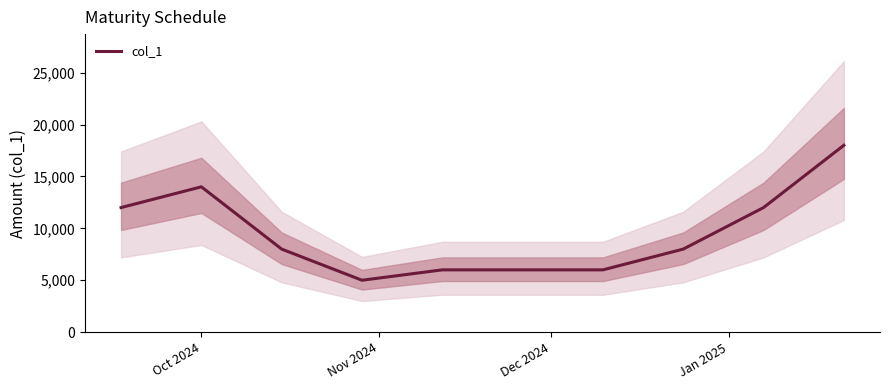

What is the lowest value of the col_1 series?

5000